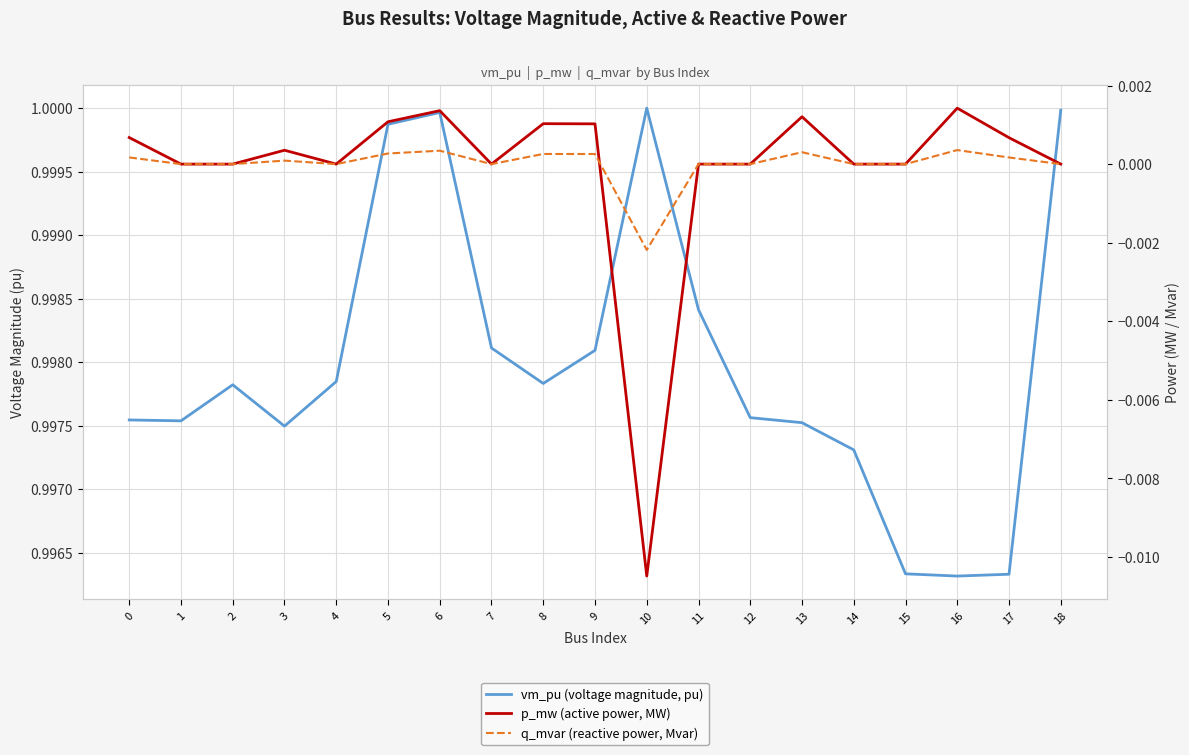

Which series has the widest spread of values?

p_mw